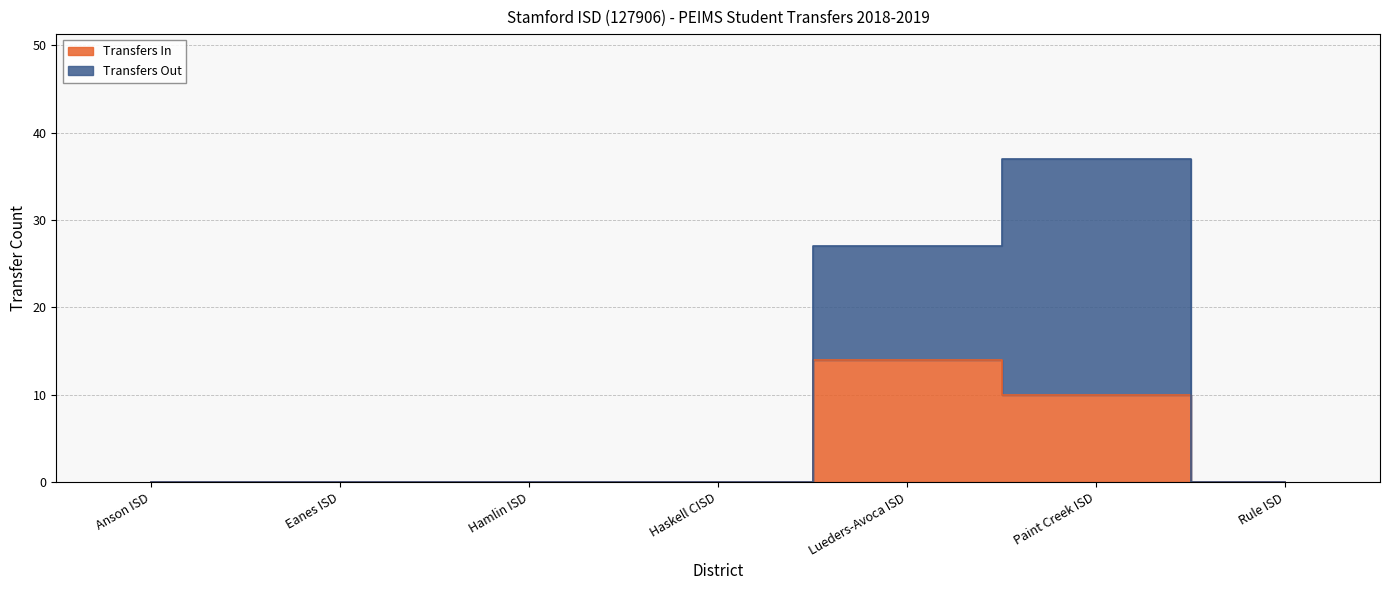

Between Paint Creek ISD and Eanes ISD, which is larger?

Paint Creek ISD